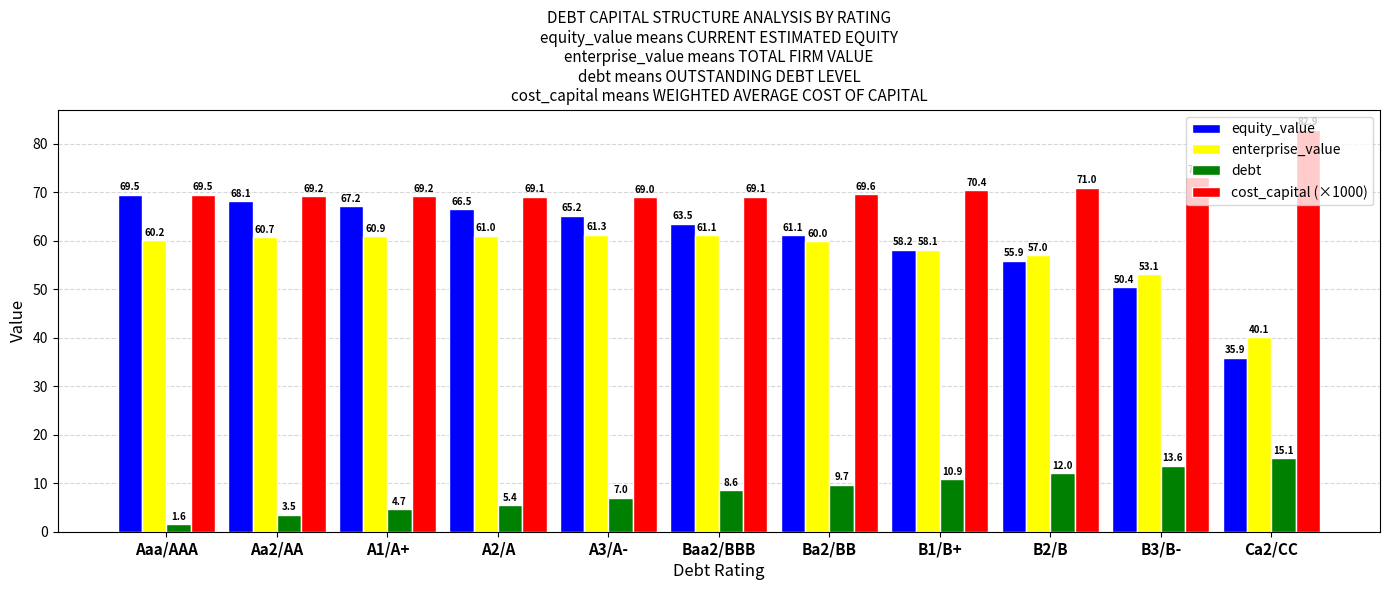

True or false: enterprise_value has a value of 60.7 at Aa2/AA.

True